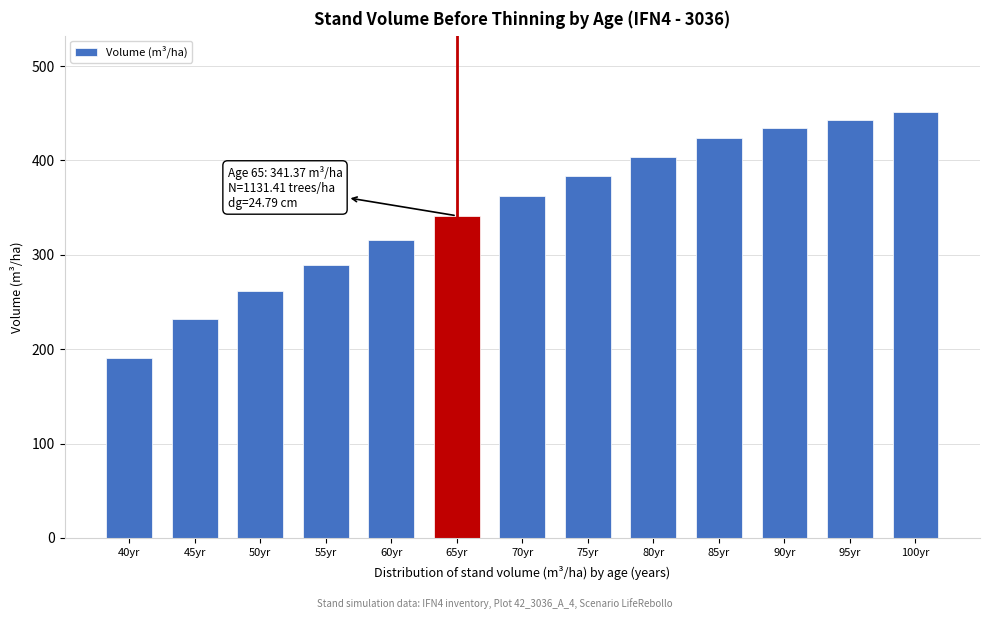

Reading right to left, extract all data points from this chart.

451.1	442.9	433.9	423.5	404.2	383.7	362.8	341.4	316.0	289.4	262.0	231.8	191.2